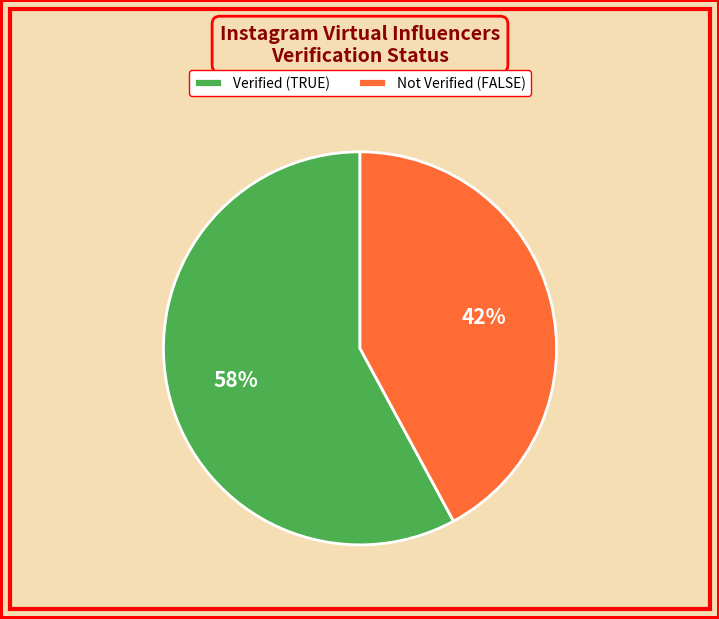

To the nearest percent, what is the difference between the Not Verified (FALSE) and Verified (TRUE) slice percentages?

16%